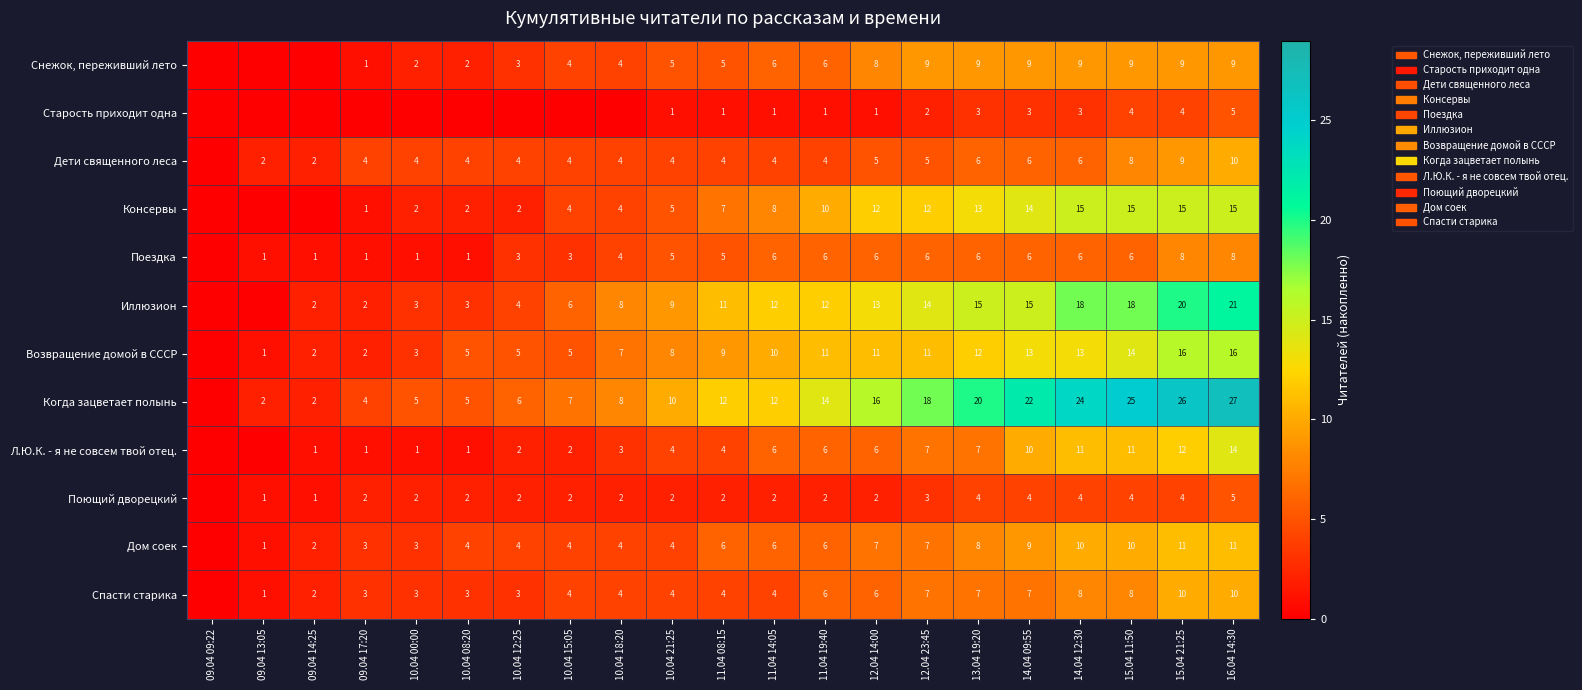

Count the number of categories in the chart.

21